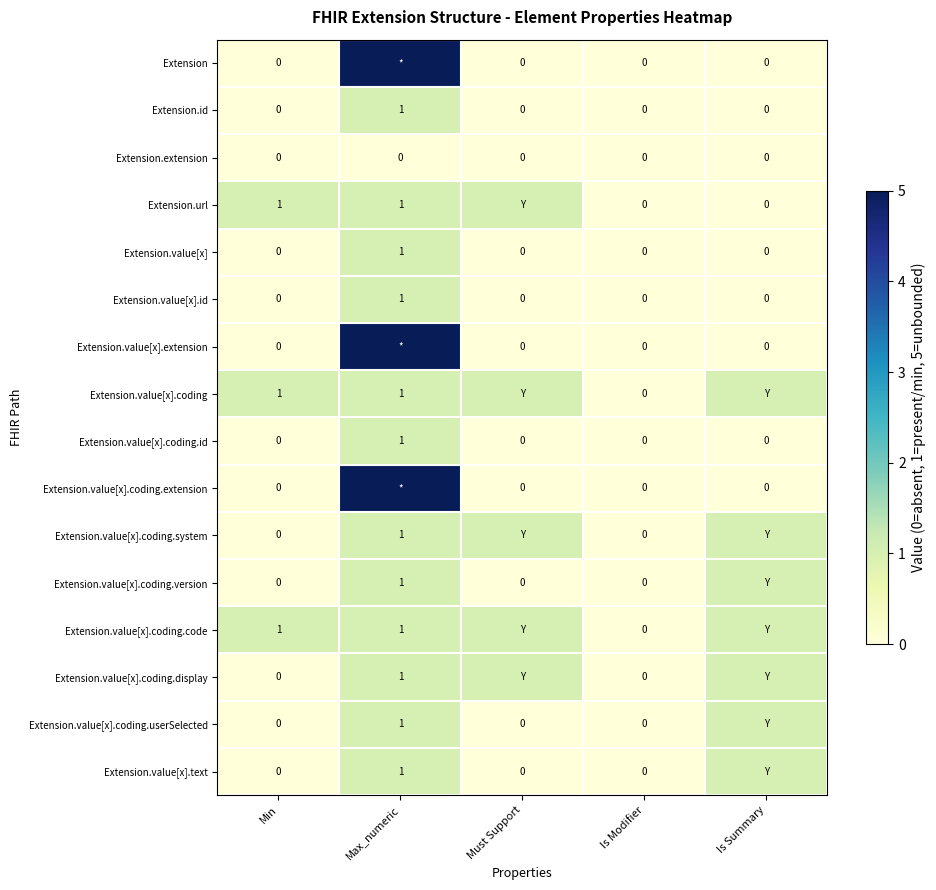

At Must Support, list the series in order from largest to smallest.

Extension.url, Extension.value[x].coding, Extension.value[x].coding.system, Extension.value[x].coding.code, Extension.value[x].coding.display, Extension, Extension.id, Extension.extension, Extension.value[x], Extension.value[x].id, Extension.value[x].extension, Extension.value[x].coding.id, Extension.value[x].coding.extension, Extension.value[x].coding.version, Extension.value[x].coding.userSelected, Extension.value[x].text